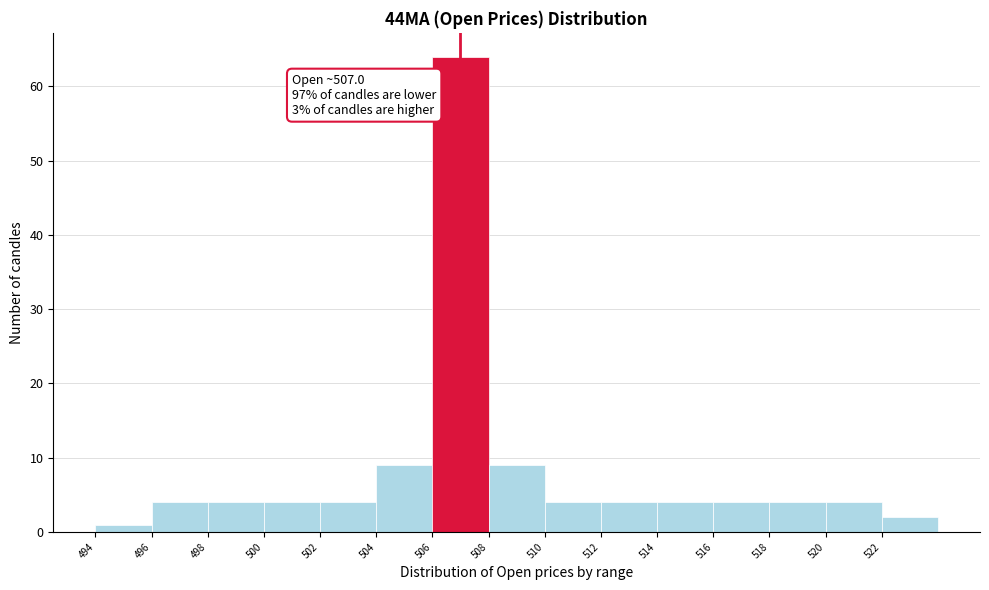

Over which range of the x-axis is the bar tallest?

506 to 508